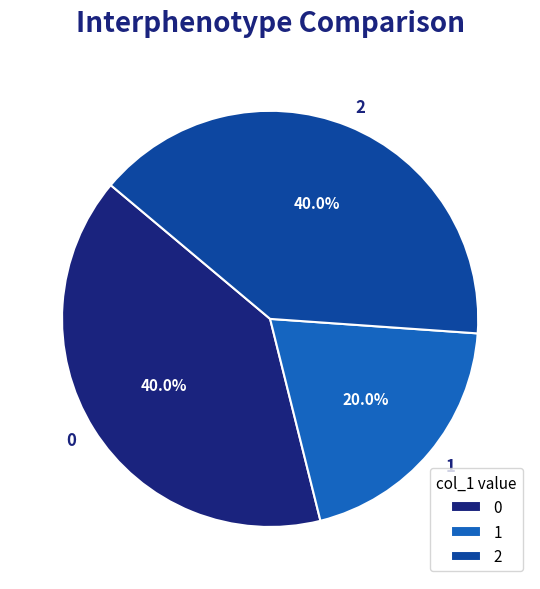

How many slices are in this pie chart?

3